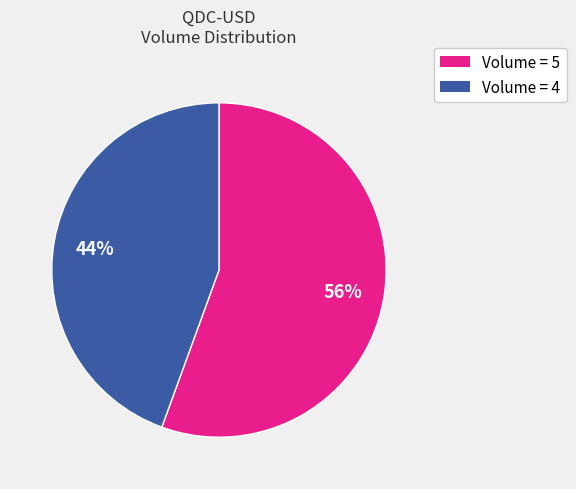

Does any single category account for the majority?

Yes